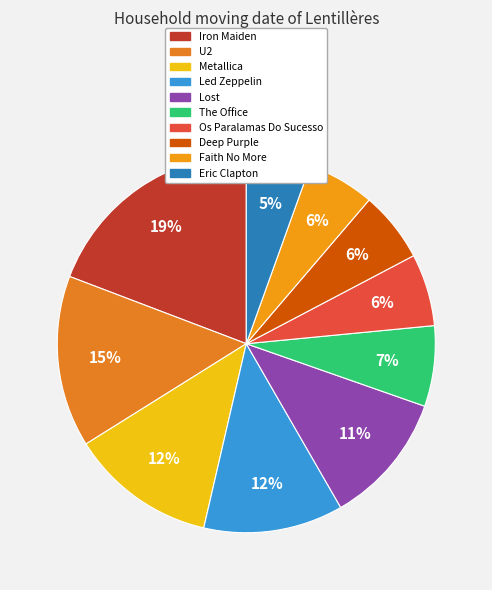

Which category has the biggest portion of the pie?

Iron Maiden